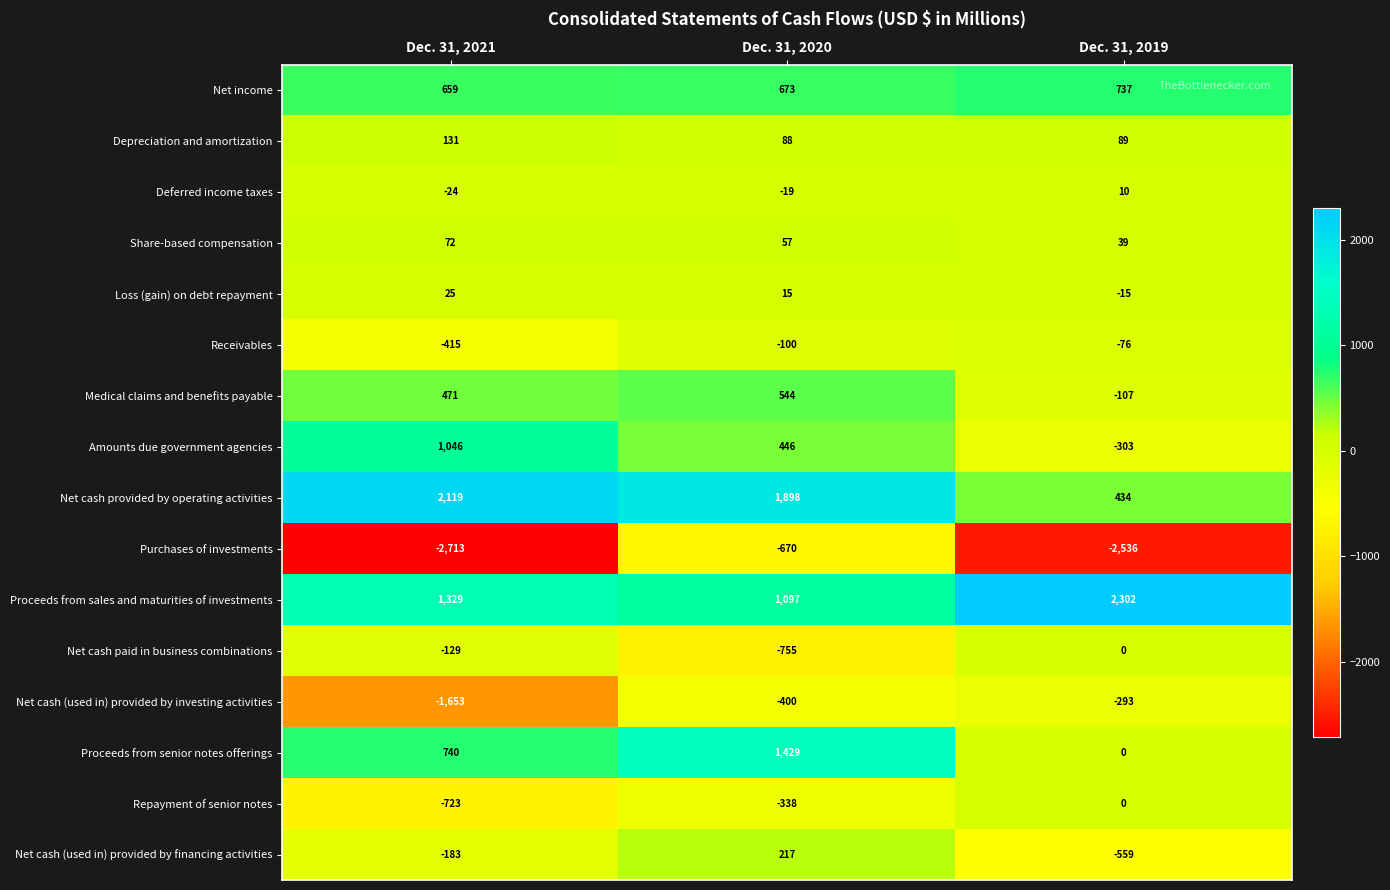

Which category has the lowest value in the Net income series?

Dec. 31, 2021